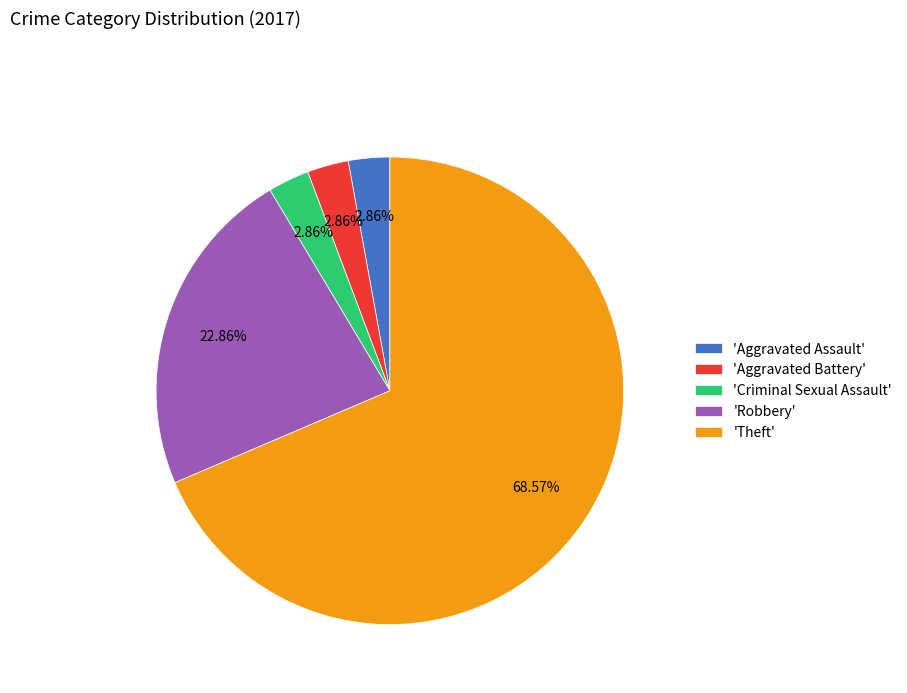

What is the majority slice?

'Theft'